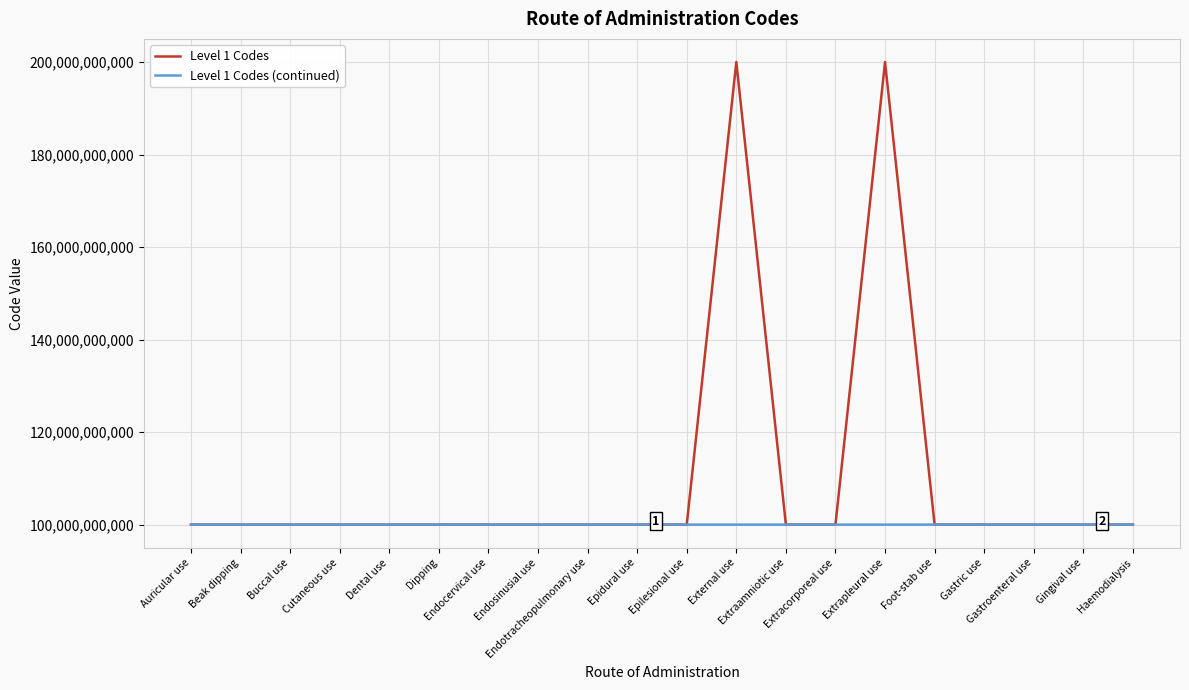

What is the minimum value shown in the chart?

100000073564